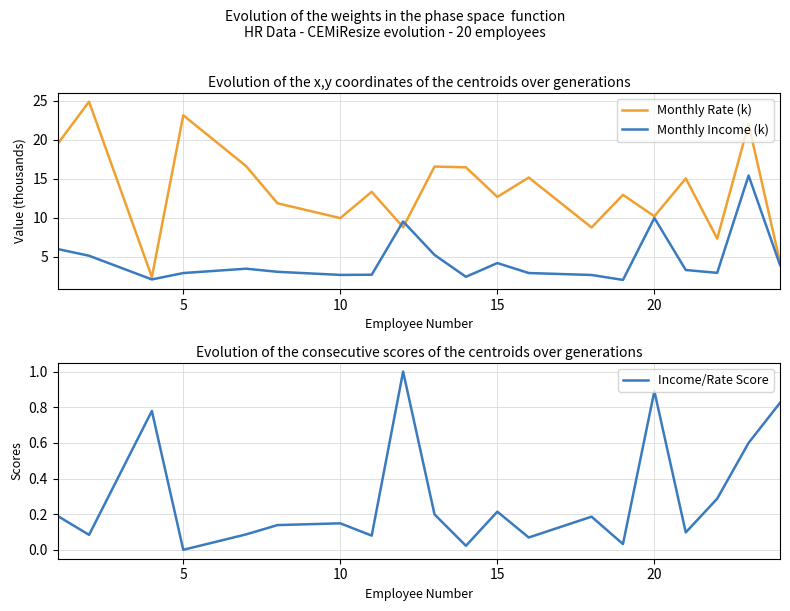

True or false: Income/Rate Score and Monthly Income (k) cross at least once.

False